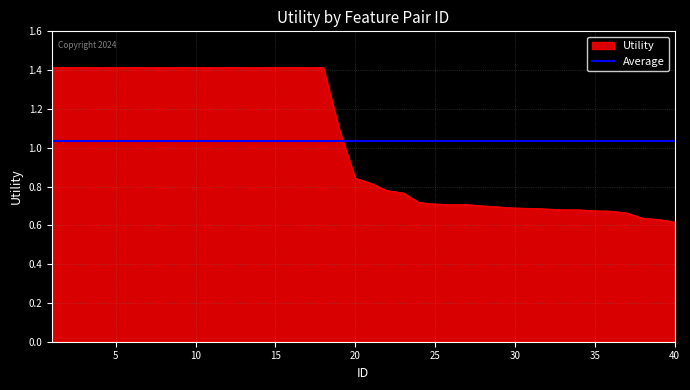

Between 40 and 12, which is larger?

12